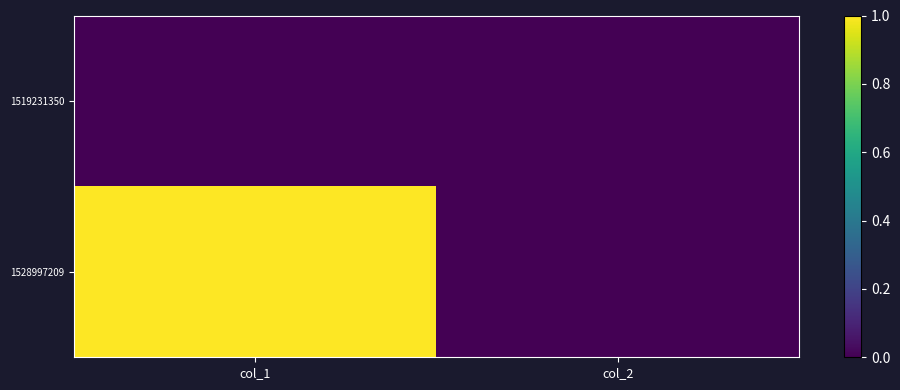

Count the number of data series in this chart.

2